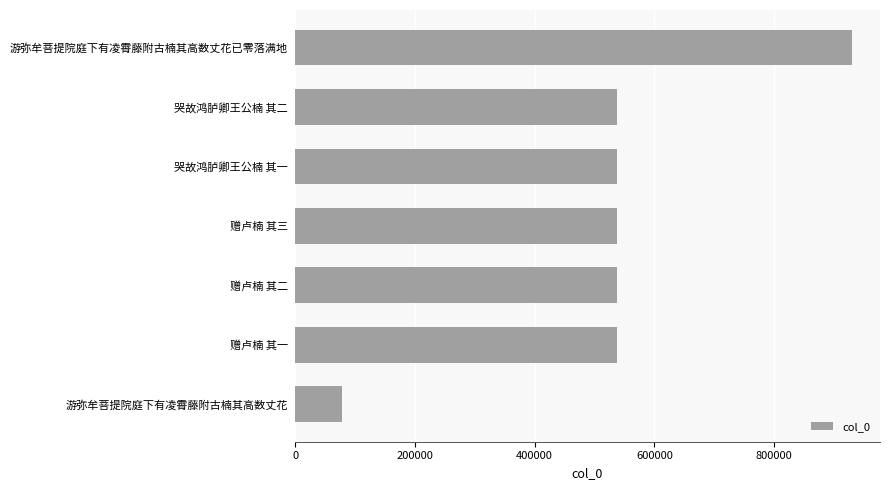

Is it true that the value at 赠卢楠 其三 is 710428?

False